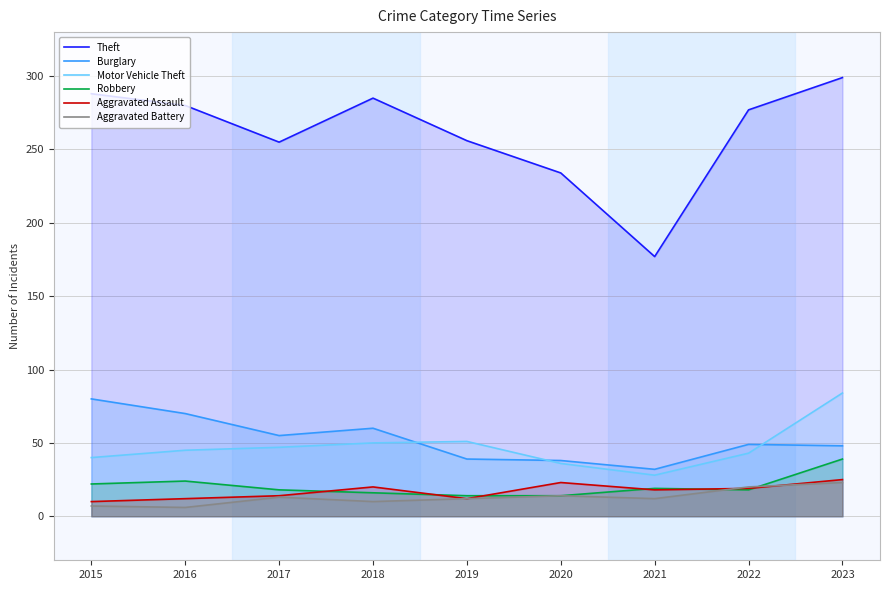

In Robbery, how many points are higher than both neighbors (excluding endpoints)?

2